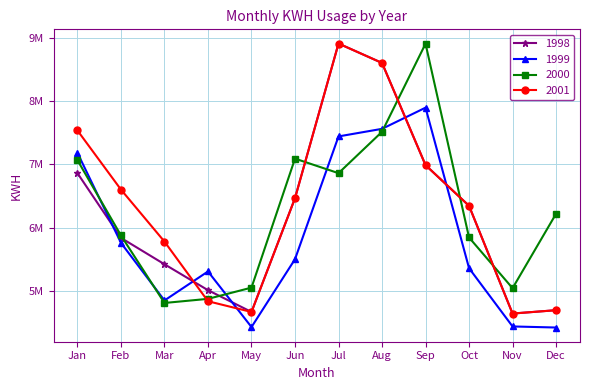

Between which two adjacent categories do 1999 and 2000 first intersect?

Jan and Feb